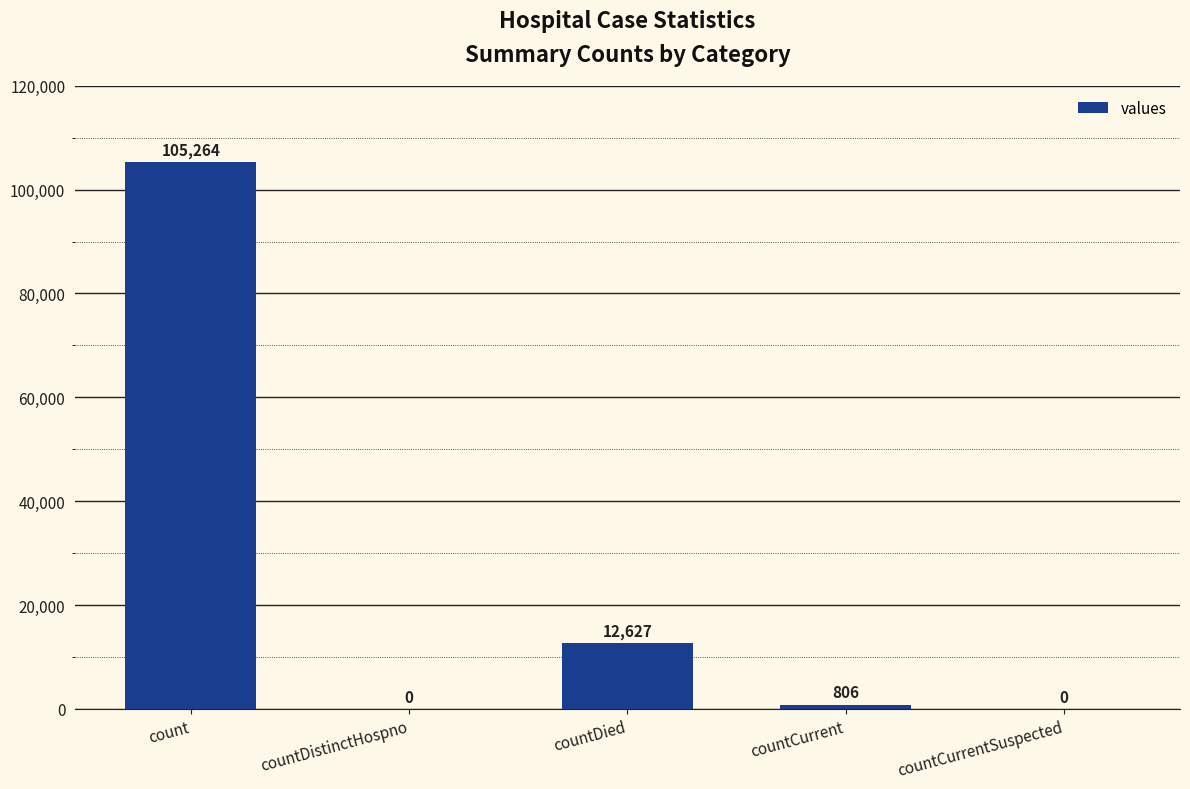

What is the sum of all values?

118697